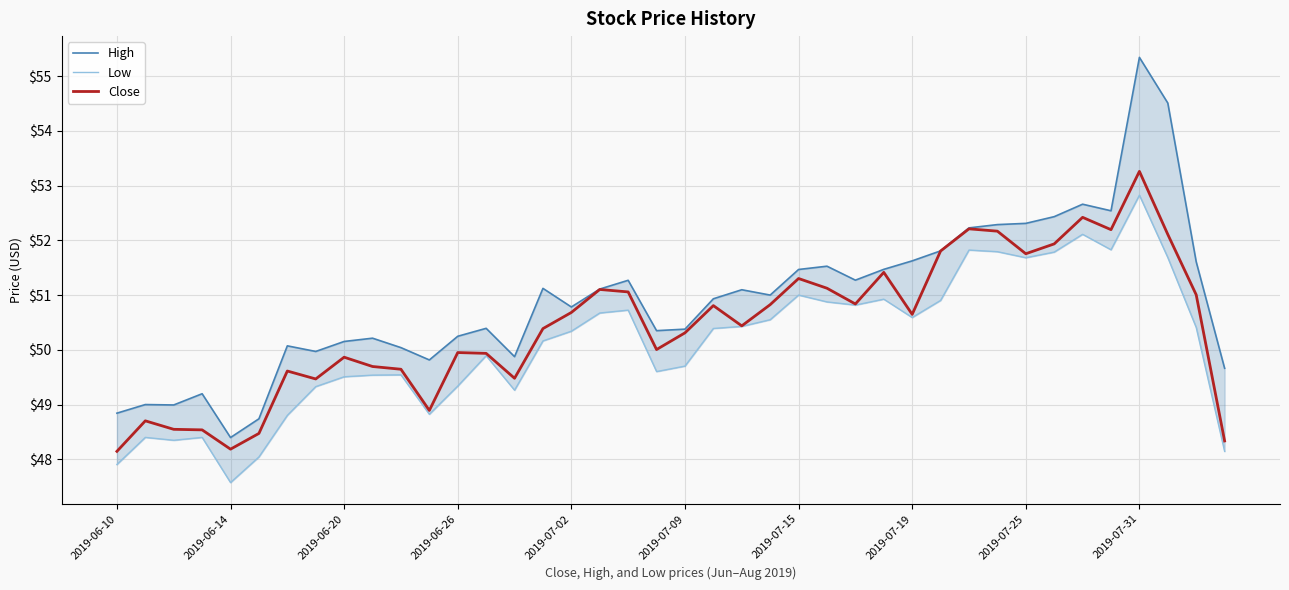

What is the minimum value for Close?

48.1